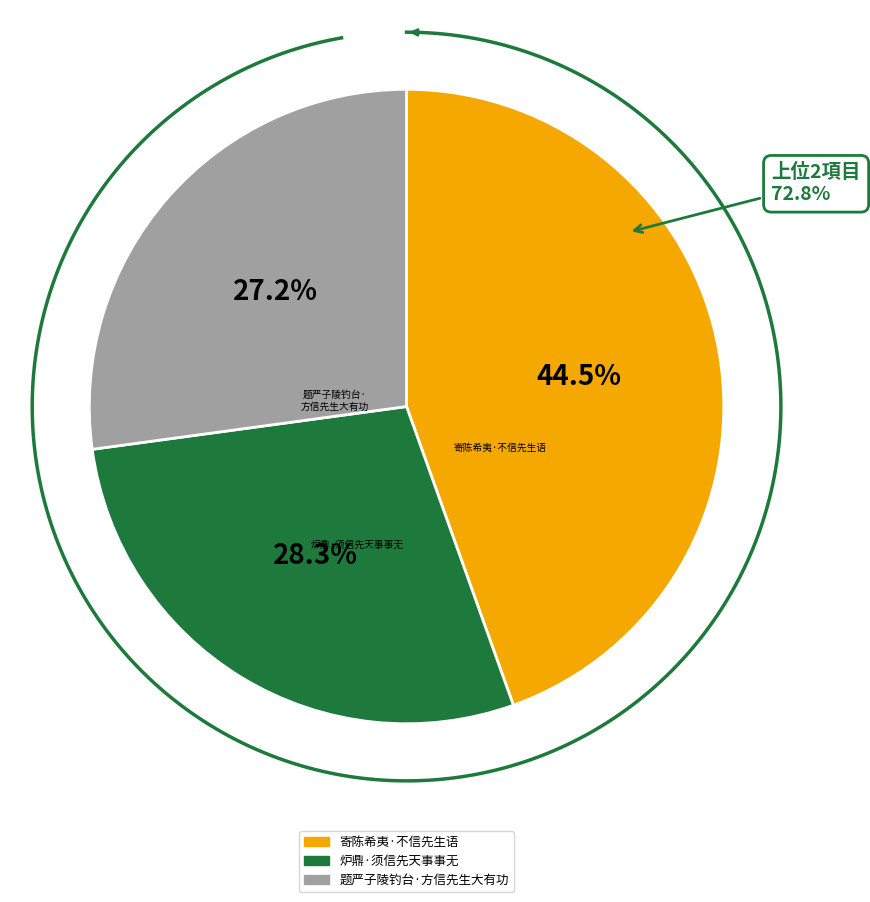

To the nearest percent, what percentage of the pie is 题严子陵钓台·方信先生大有功?

27%